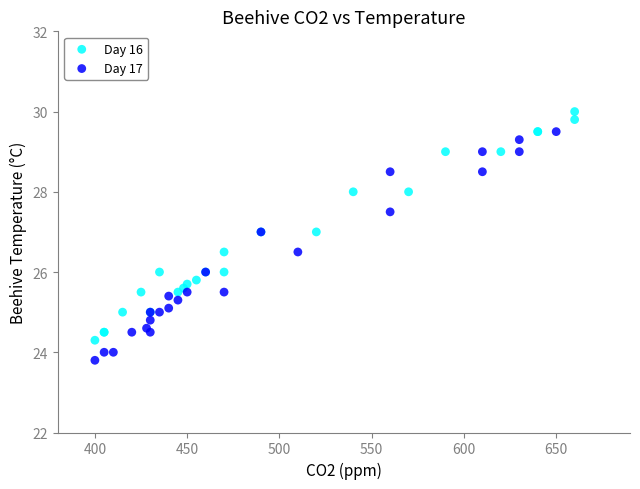

Which series reaches the minimum Y coordinate?

Day 17